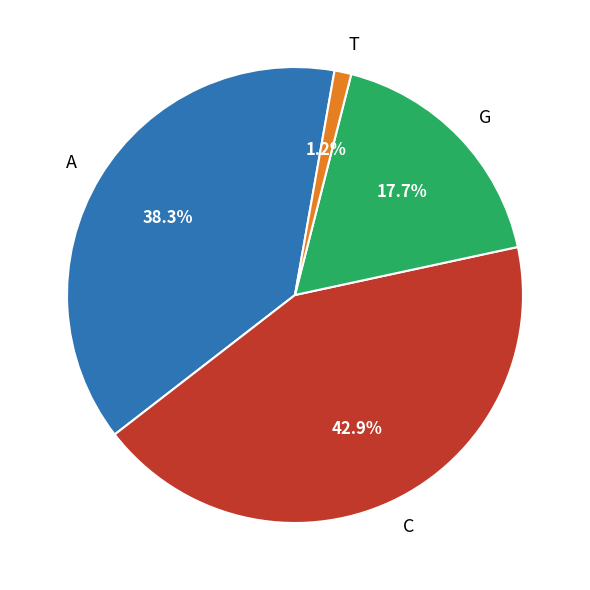

Rank the categories by value from lowest to highest.

T, G, A, C